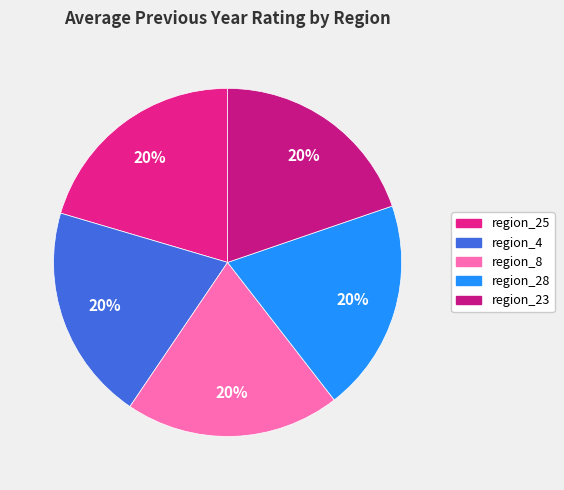

How many slices are in this pie chart?

5